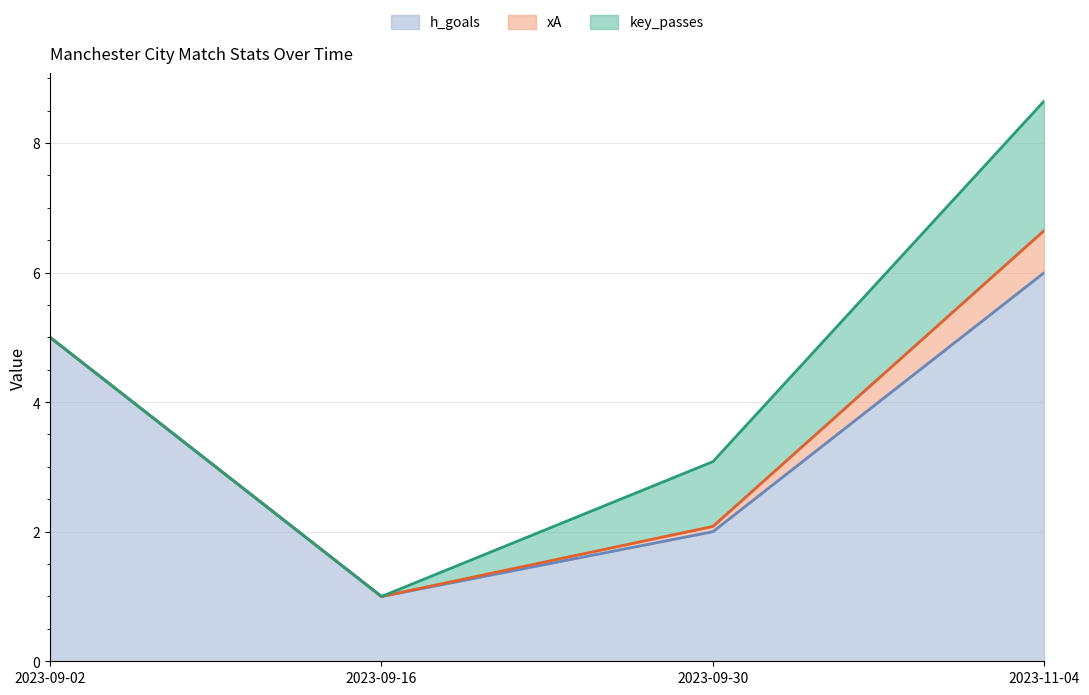

Which series has the largest total across all categories?

h_goals